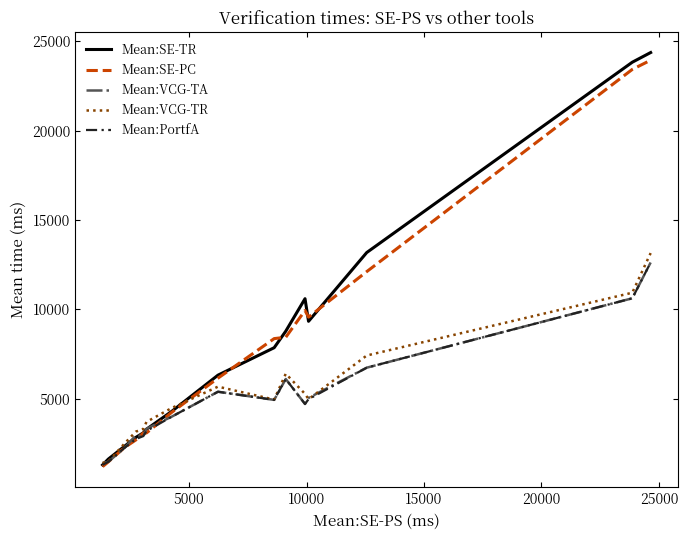

What is the lowest value of the Mean:PortfA series?

1285